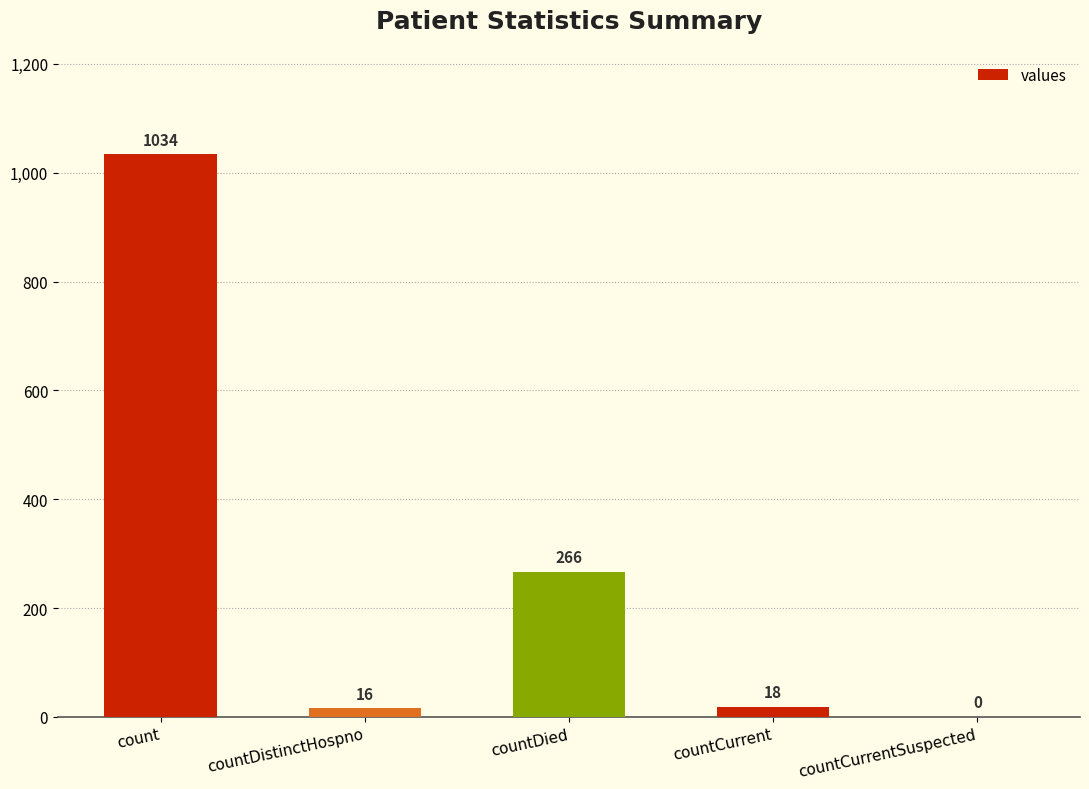

At which label does the data first exceed 18?

count